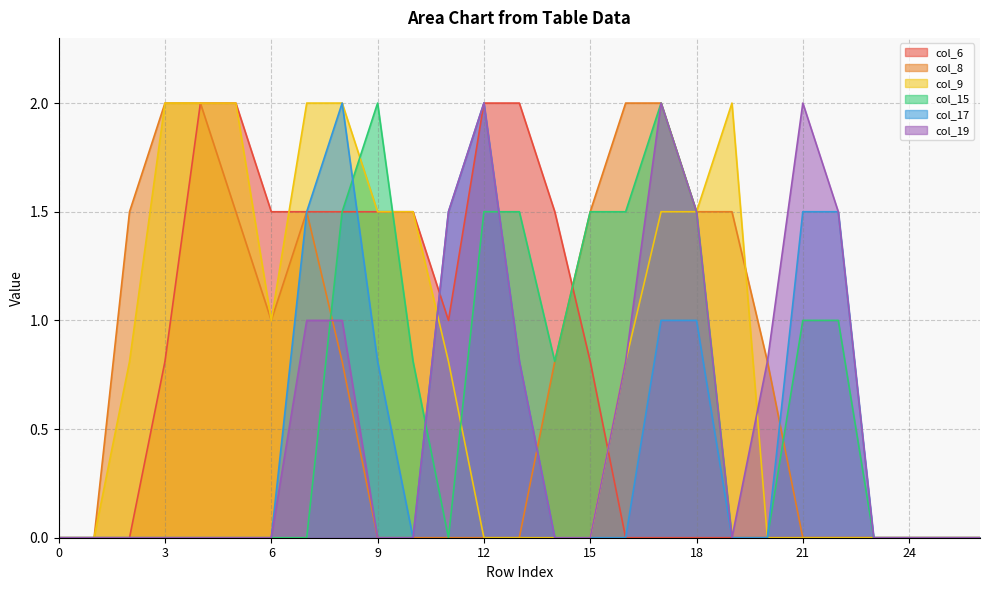

How many data points in col_19 are above 0?

11